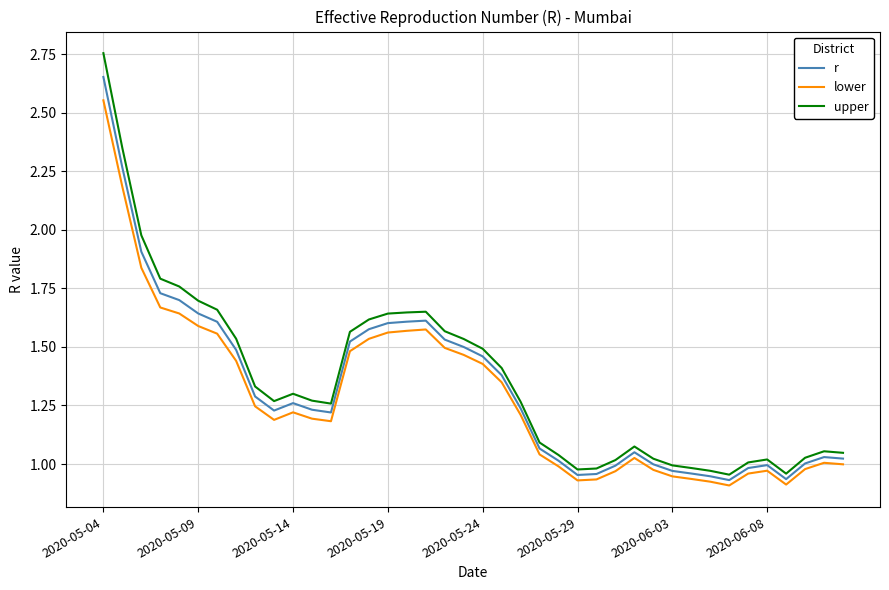

List the series in order of their peak value, highest first.

upper, r, lower